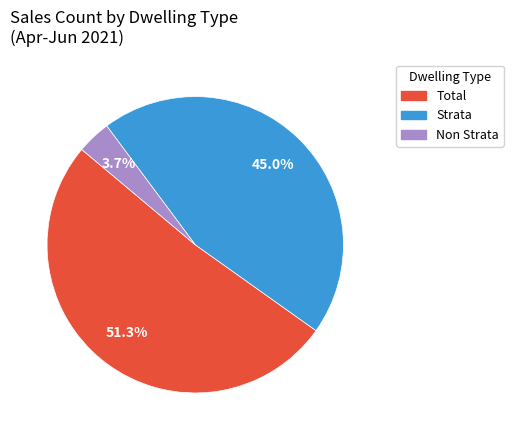

Is there any slice that represents more than half of the pie?

Yes